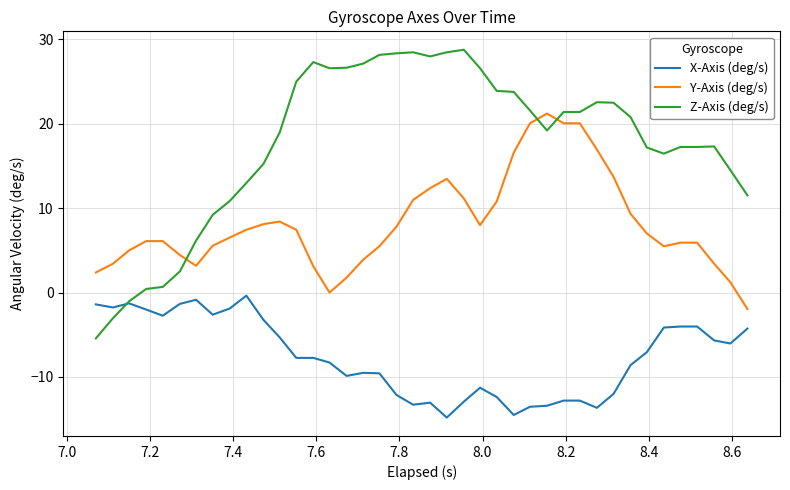

Which series has the widest spread of values?

Z-Axis (deg/s)